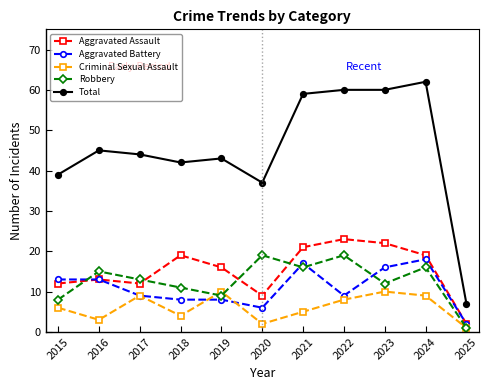

Does the chart display data point markers on the line(s)?

Yes